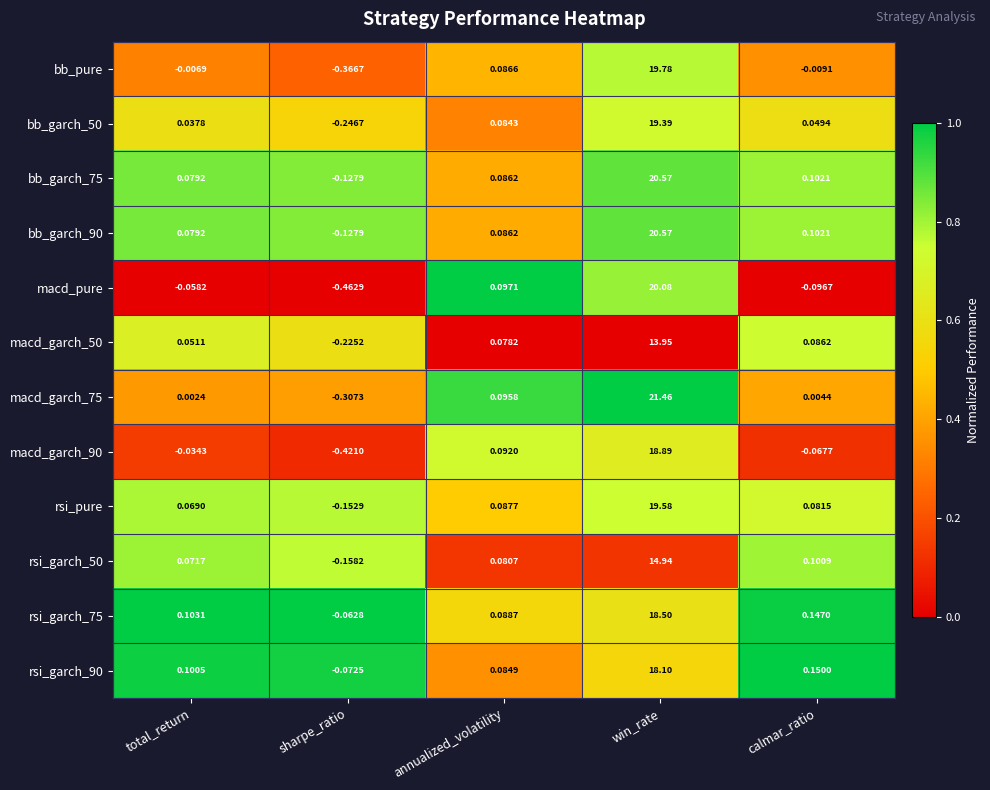

Which series has the largest total across all categories?

macd_garch_75